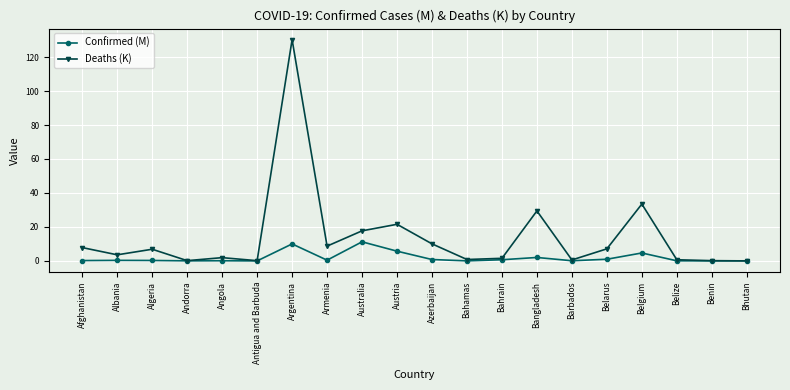

What is the difference between the Deaths (K) values at Afghanistan and Bangladesh?

21.6